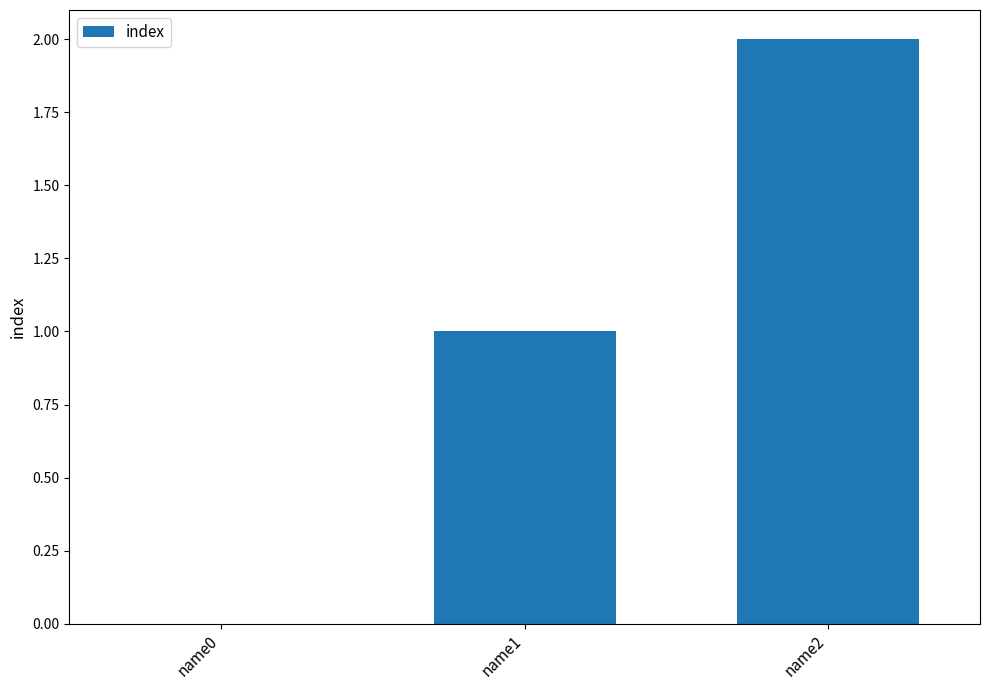

Between name1 and name0, which is larger?

name1